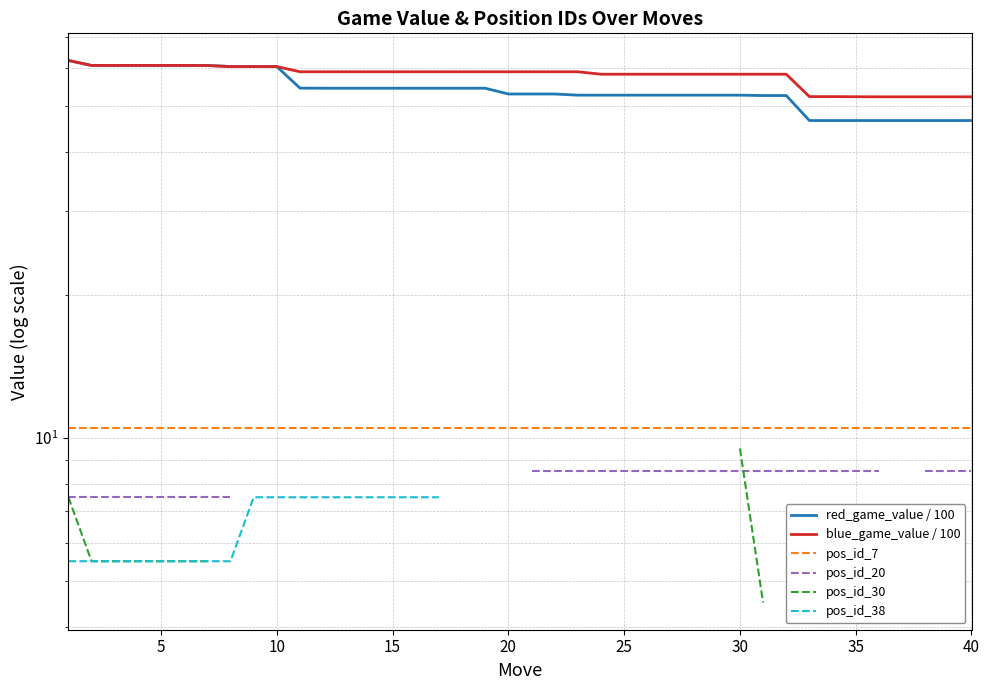

What is the greatest value displayed?

62.4